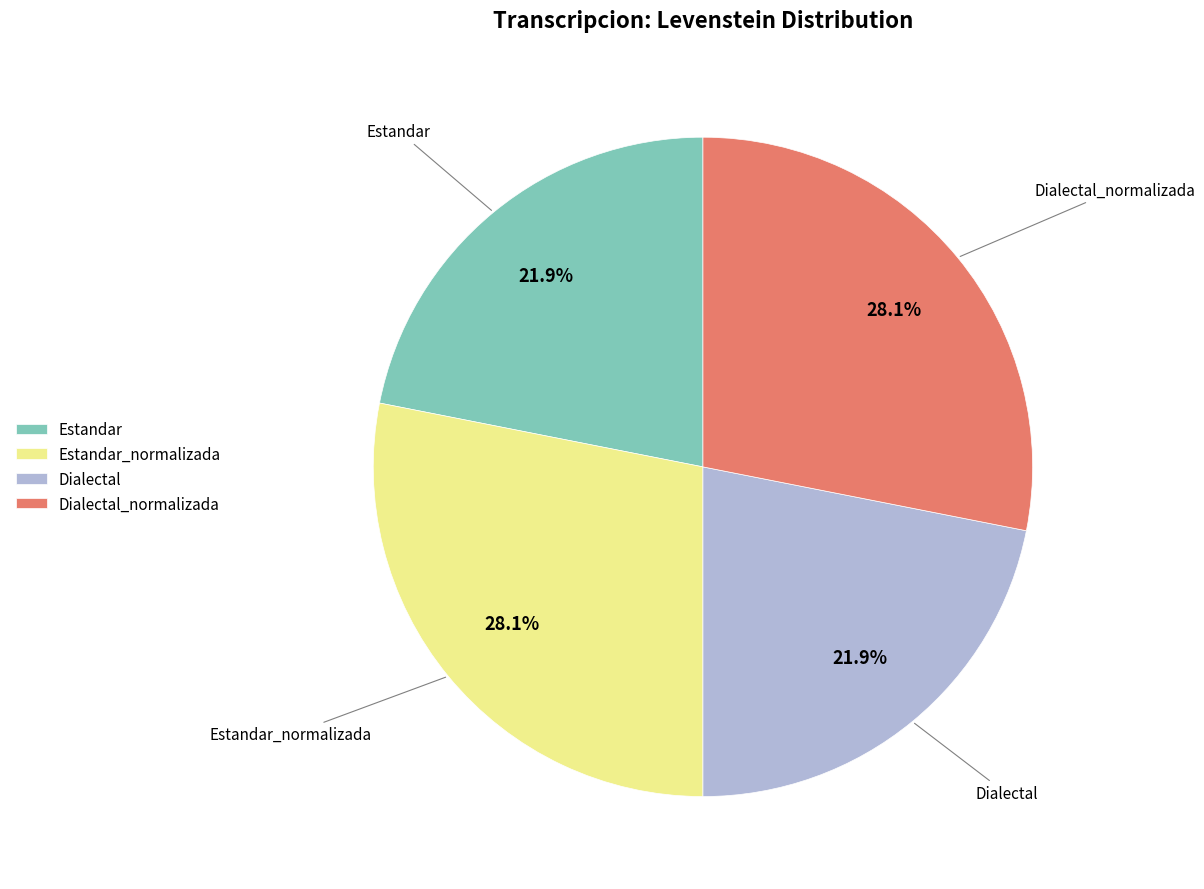

True or false: Estandar accounts for 33% of the total.

False